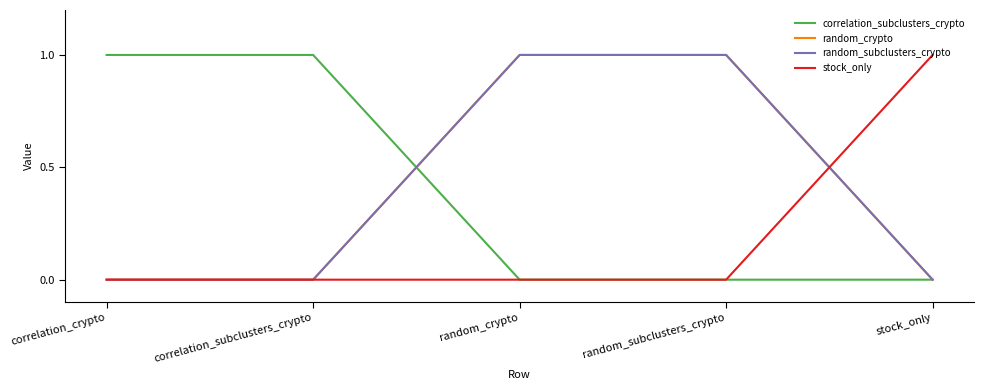

Does the chart have visible grid lines?

No